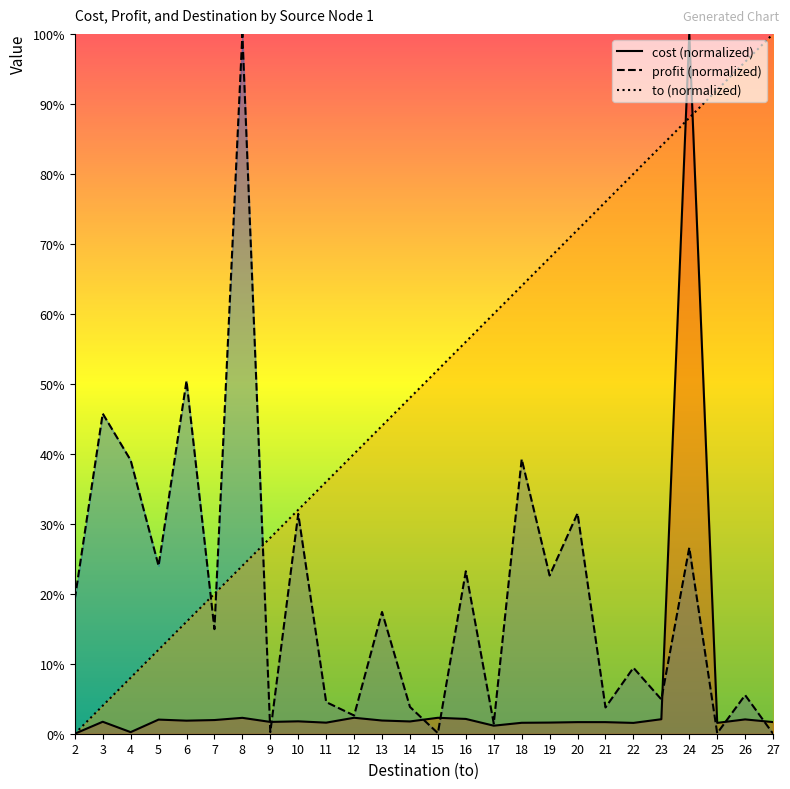

The value of cost at 5 is 1.1. True or false?

False